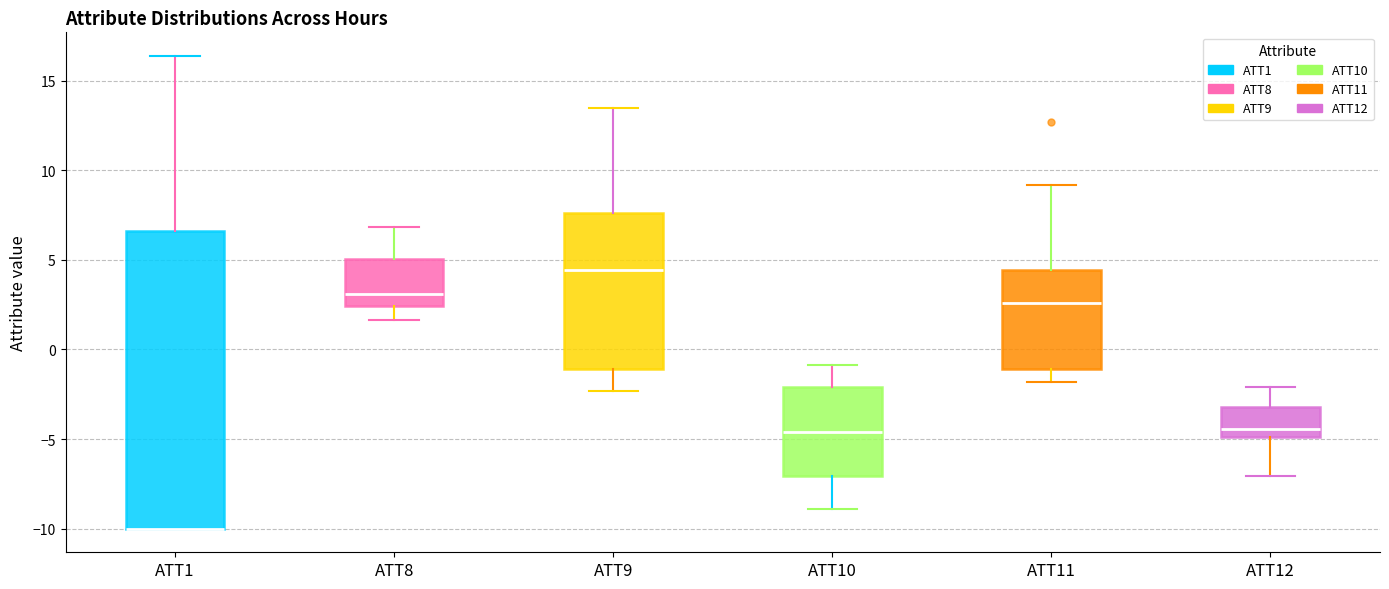

Reading left to right, read every box against the y-axis: the position of its median line, the range the box covers, and the ends of its whiskers. The values are not printed on the chart, so give them approximately, as read against the axis.

ATT1: median -10.0 (drawn on the box's lower edge), box -10.0 to 6.5, whiskers -10.0 to 16.5
ATT8: median 3.0, box 2.5 to 5.0, whiskers 1.5 to 7.0
ATT9: median 4.5, box -1.0 to 7.5, whiskers -2.5 to 13.5
ATT10: median -4.5, box -7.0 to -2.0, whiskers -9.0 to -1.0
ATT11: median 2.5, box -1.0 to 4.5, whiskers -2.0 to 9.0
ATT12: median -4.5, box -5.0 to -3.0, whiskers -7.0 to -2.0